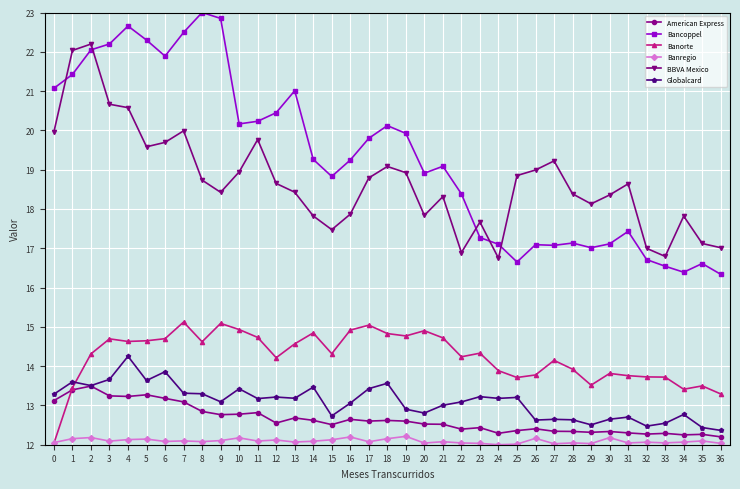

The value of Globalcard at 17 is 7.0. True or false?

False